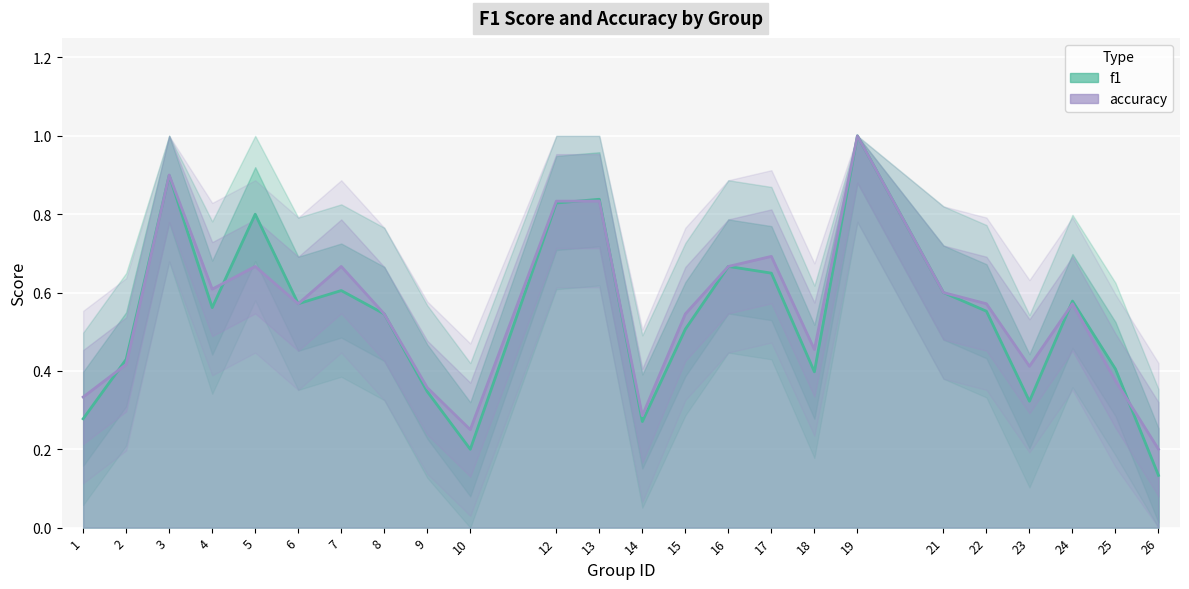

List the labels in order of accuracy value, largest first.

19, 3, 12, 13, 17, 5, 7, 16, 4, 21, 6, 22, 24, 8, 15, 18, 2, 23, 25, 9, 1, 14, 10, 26